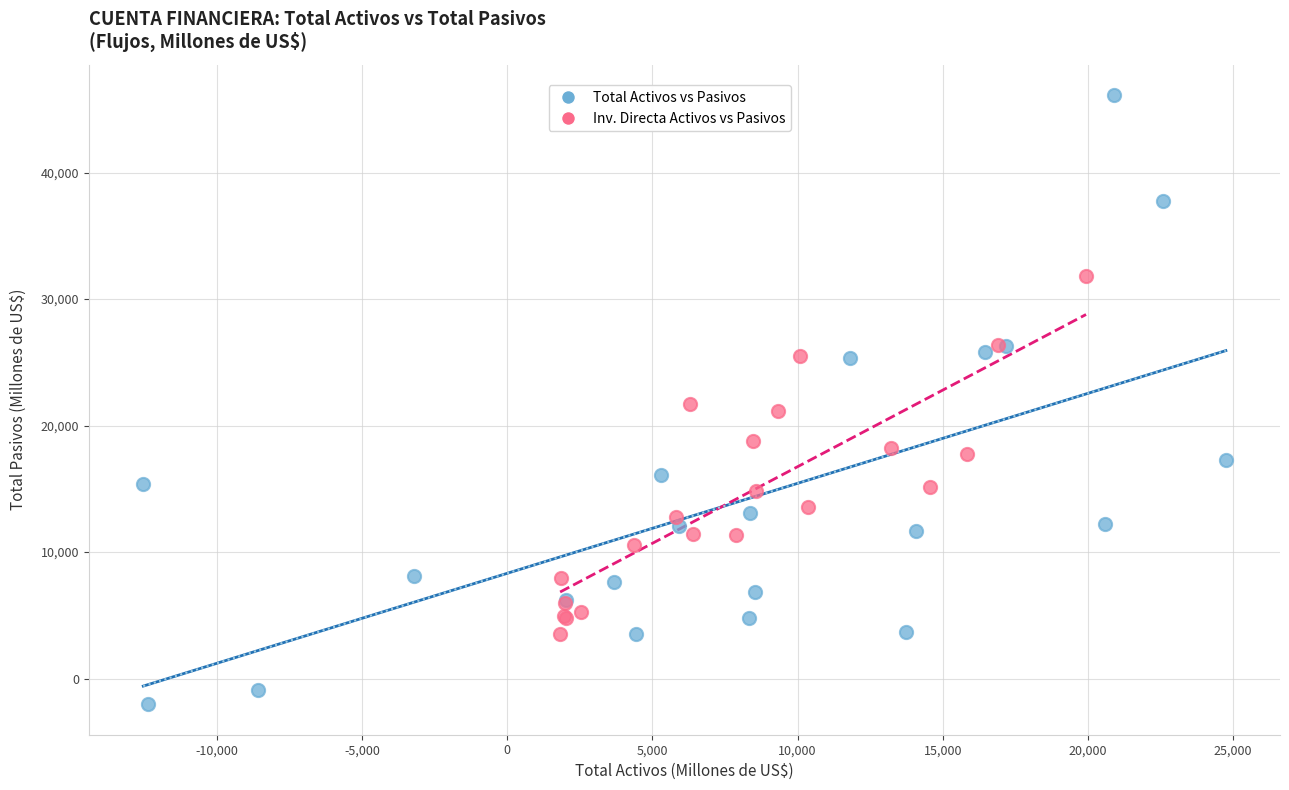

Which series reaches the maximum Y coordinate?

Total Activos vs Pasivos